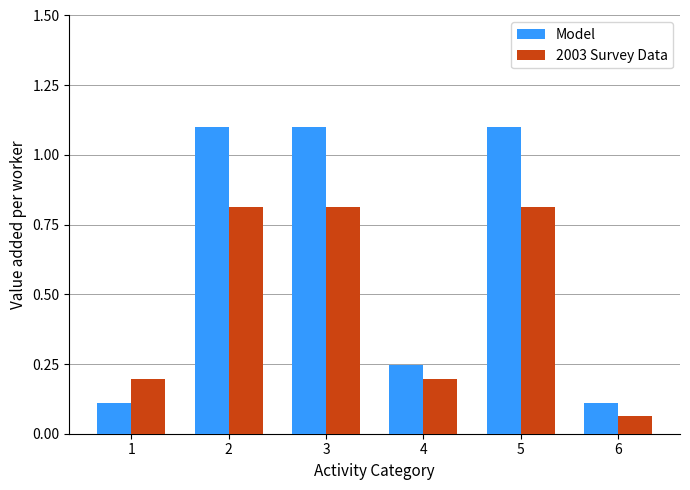

Which series has the largest total across all categories?

Model